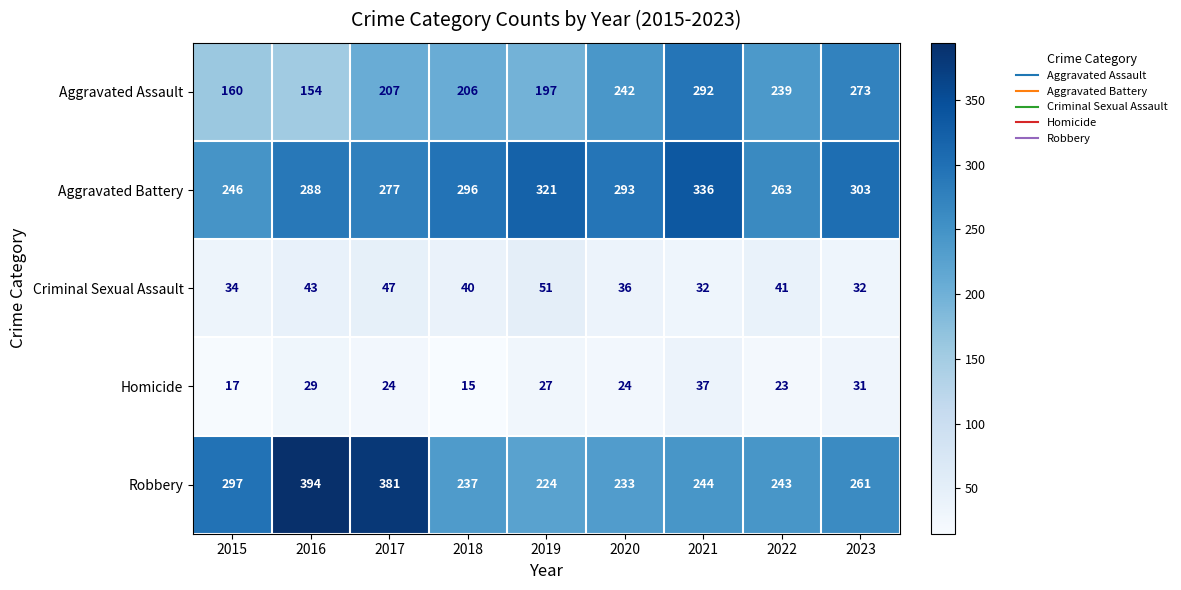

Which label corresponds to the largest value in the chart?

2016